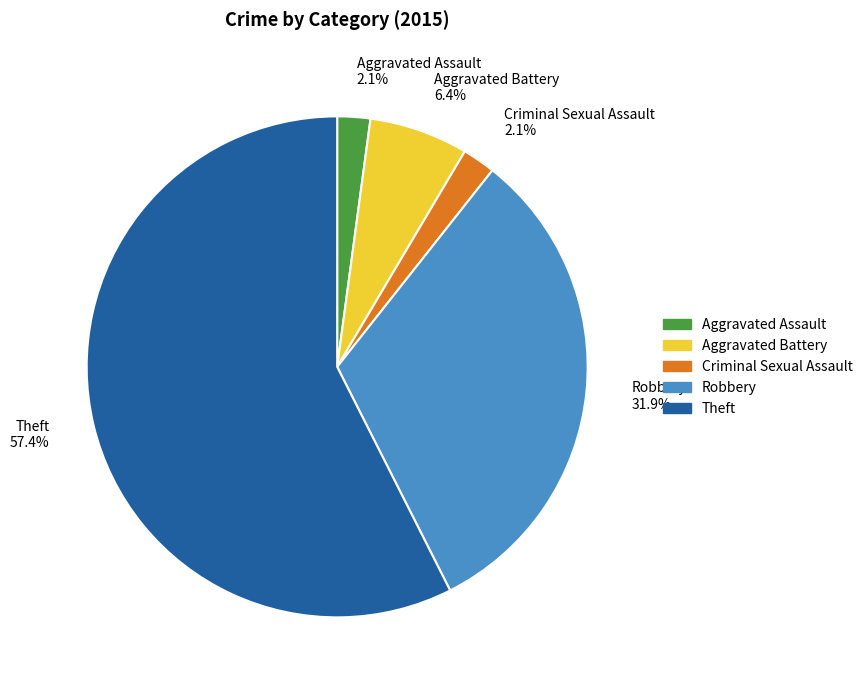

Count the number of slices in the pie.

5